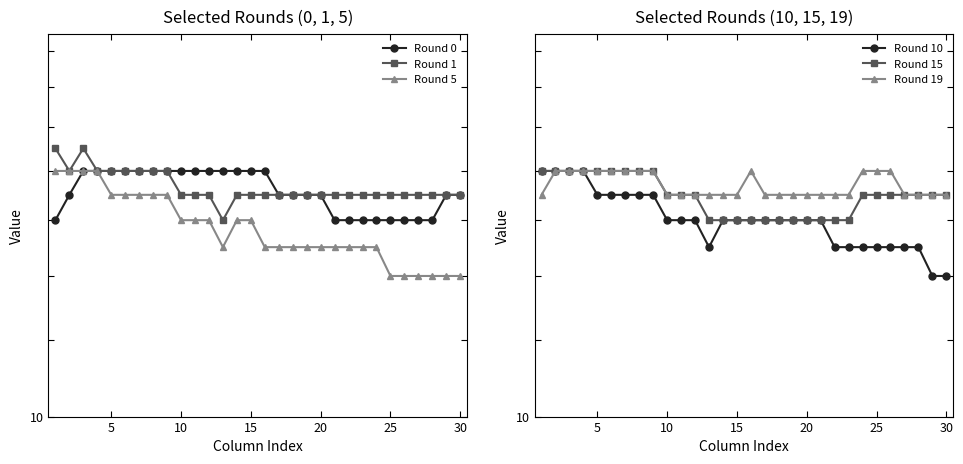

Reading left to right, extract all data points from this chart.

Round 0: 16	17	18	18	18	18	18	18	18	18	18	18	18	18	18	18	17	17	17	17	16	16	16	16	16	16	16	16	17	17
Round 1: 19	18	19	18	18	18	18	18	18	17	17	17	16	17	17	17	17	17	17	17	17	17	17	17	17	17	17	17	17	17
Round 5: 18	18	18	18	17	17	17	17	17	16	16	16	15	16	16	15	15	15	15	15	15	15	15	15	14	14	14	14	14	14
Round 10: 18	18	18	18	17	17	17	17	17	16	16	16	15	16	16	16	16	16	16	16	16	15	15	15	15	15	15	15	14	14
Round 15: 18	18	18	18	18	18	18	18	18	17	17	17	16	16	16	16	16	16	16	16	16	16	16	17	17	17	17	17	17	17
Round 19: 17	18	18	18	18	18	18	18	18	17	17	17	17	17	17	18	17	17	17	17	17	17	17	18	18	18	17	17	17	17